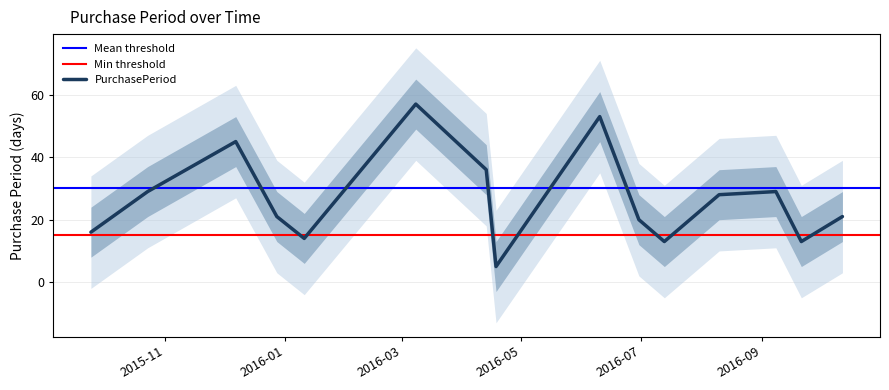

At which label does the data first exceed 21?

2015-10-23